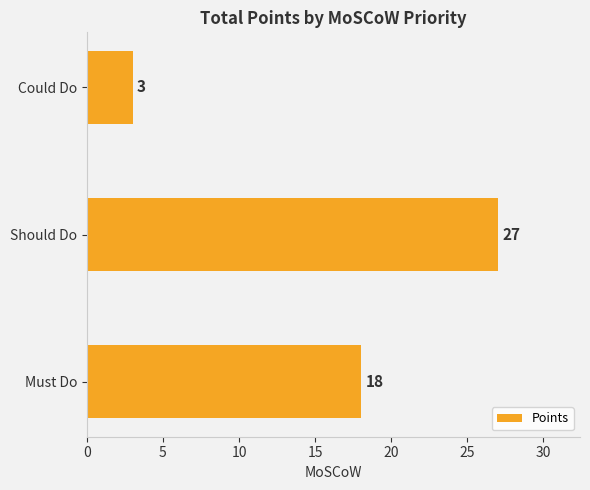

Count the number of categories in the chart.

3